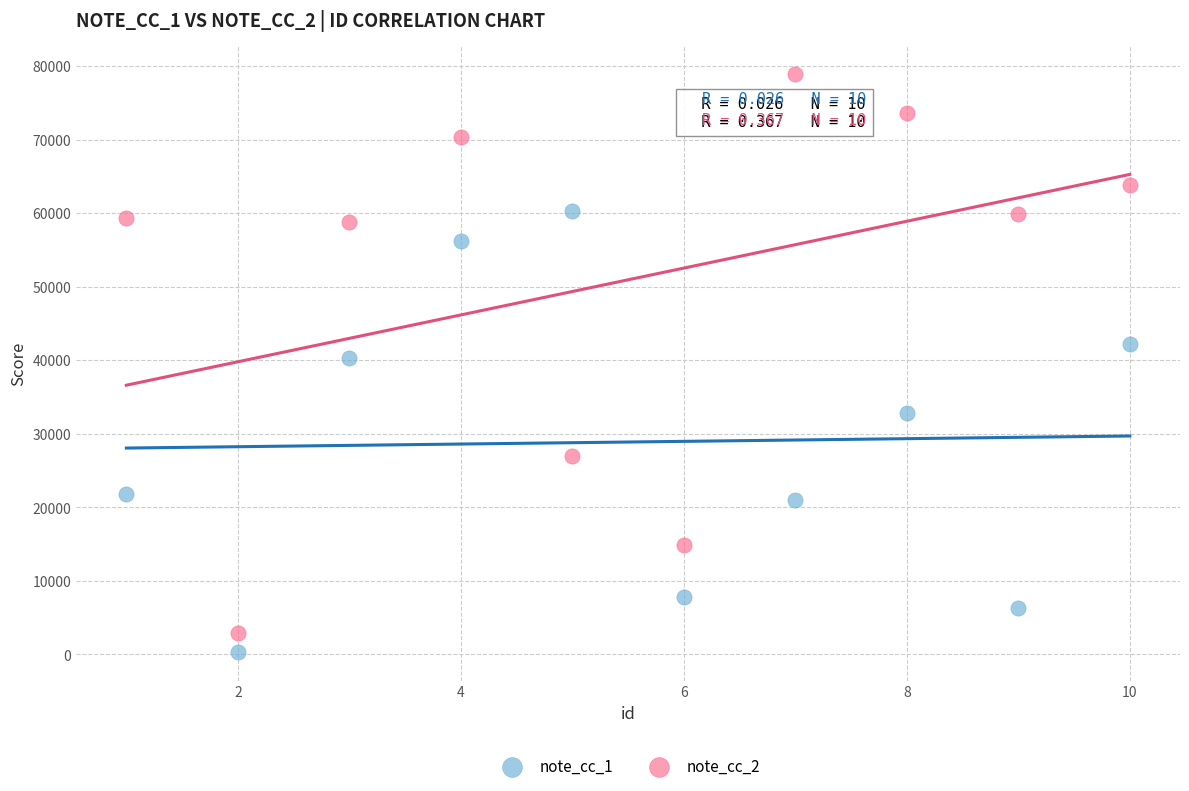

Across all data points, what is the range of Y values (max minus min)?

78540